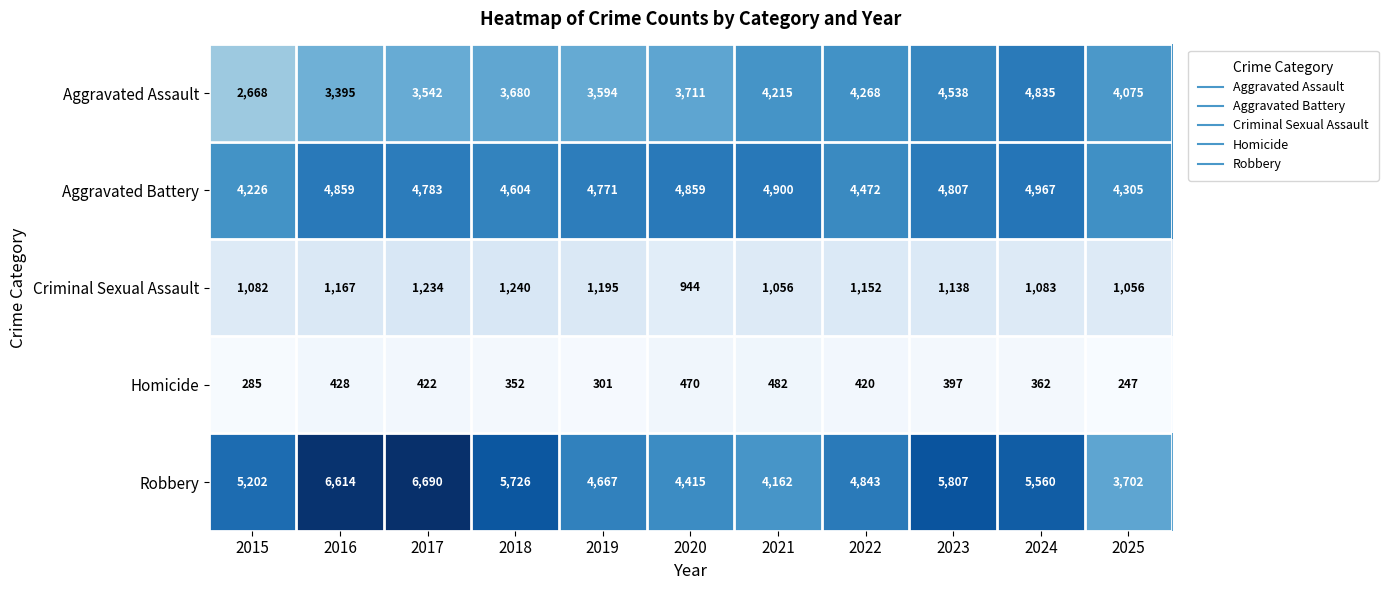

At which label is Homicide closest to 364?

2024